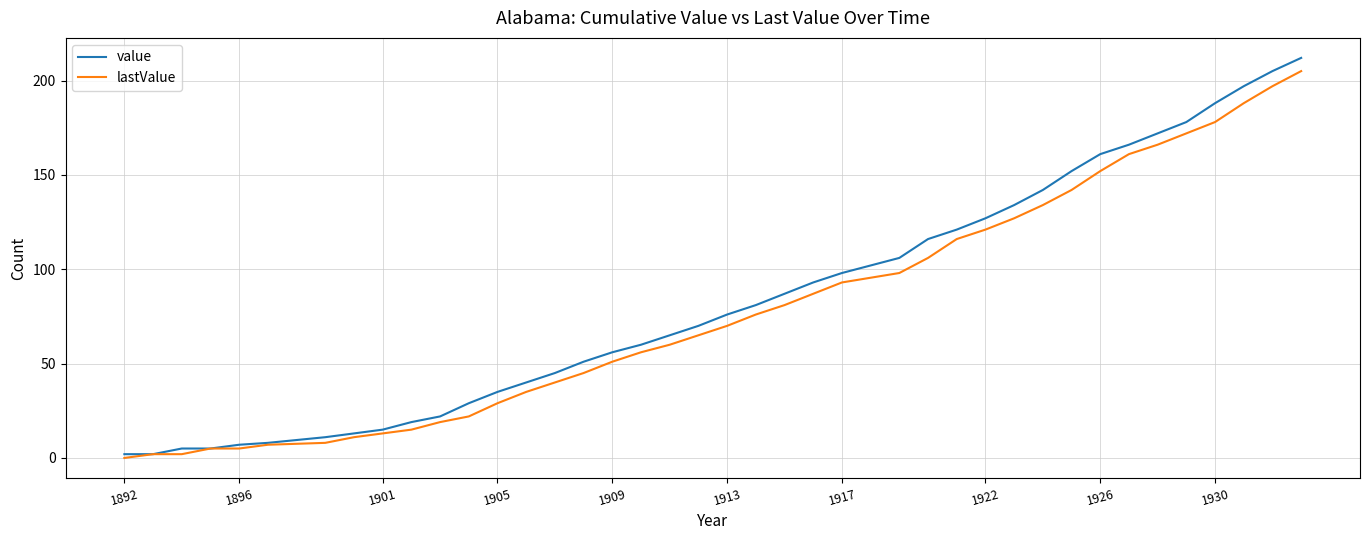

Which series has the largest range (max minus min)?

value